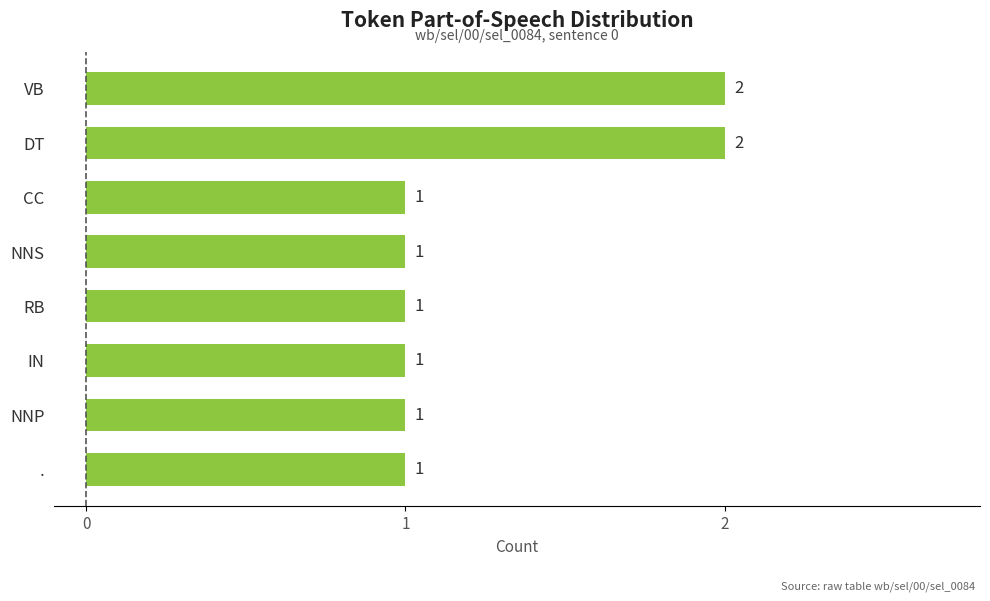

The chart shows a value of 2 at IN. True or false?

False